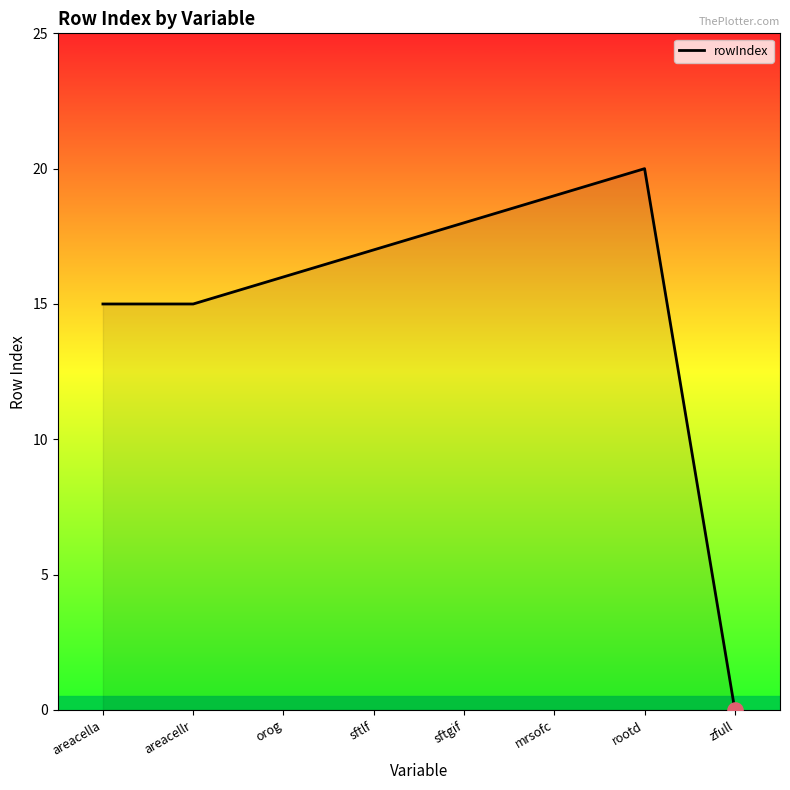

What is the change in value from areacellr to sftgif?

+3